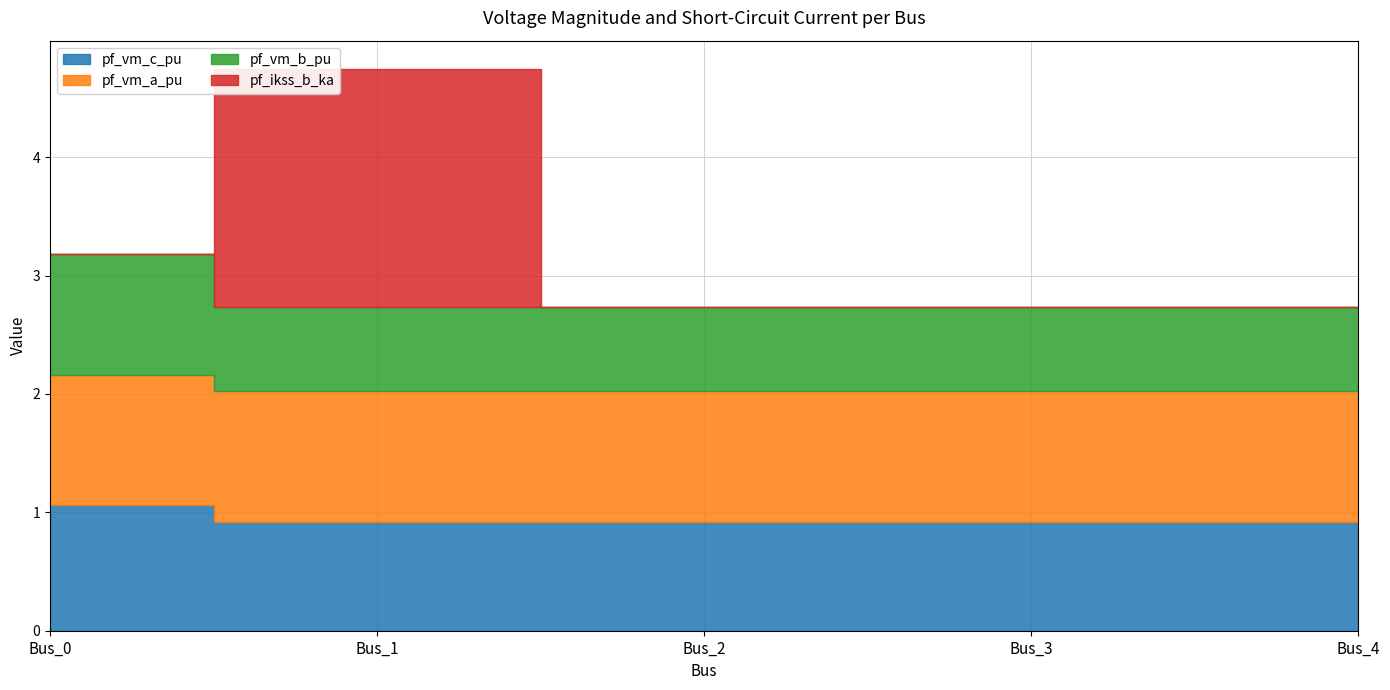

What is the total value across all series at Bus_3?

2.7